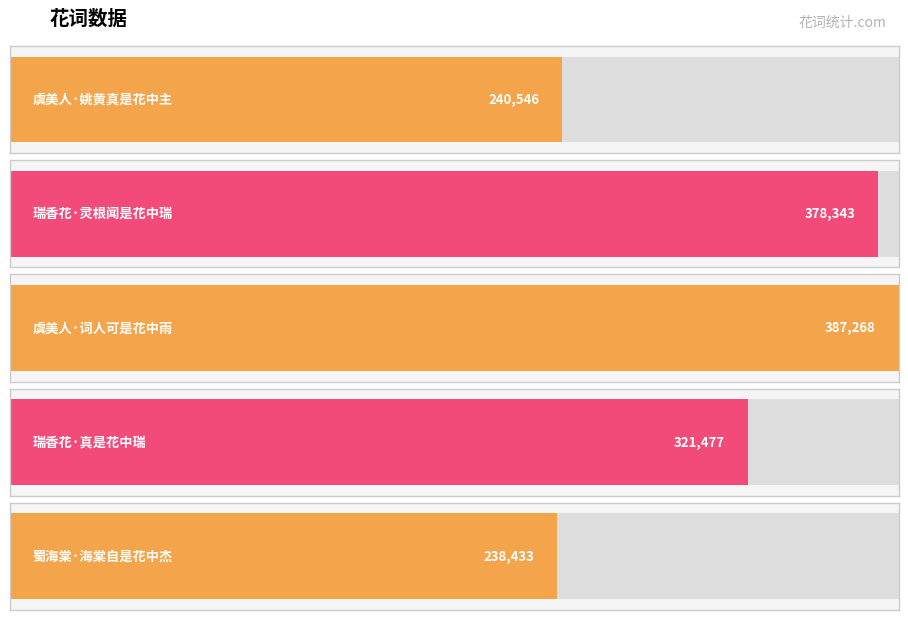

Rank the categories by value from lowest to highest.

蜀海棠·海棠自是花中杰, 虞美人·姚黄真是花中主, 瑞香花·真是花中瑞, 瑞香花·灵根闻是花中瑞, 虞美人·词人可是花中雨